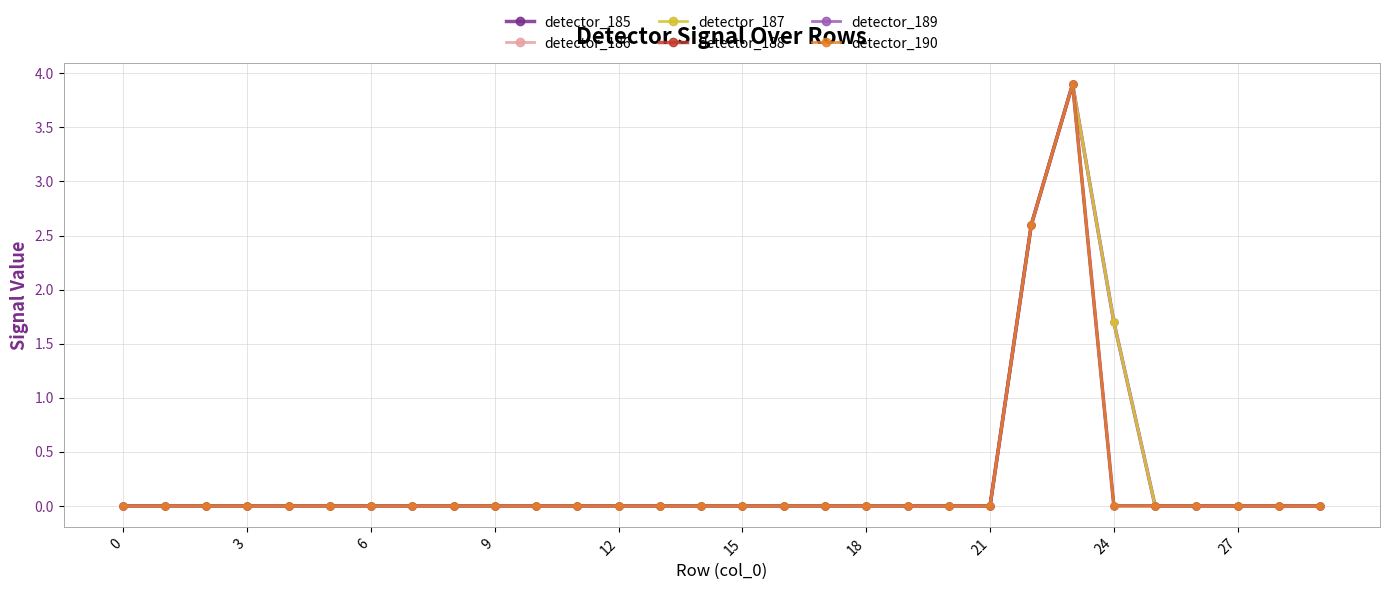

True or false: detector_187 and detector_186 cross at least once.

False